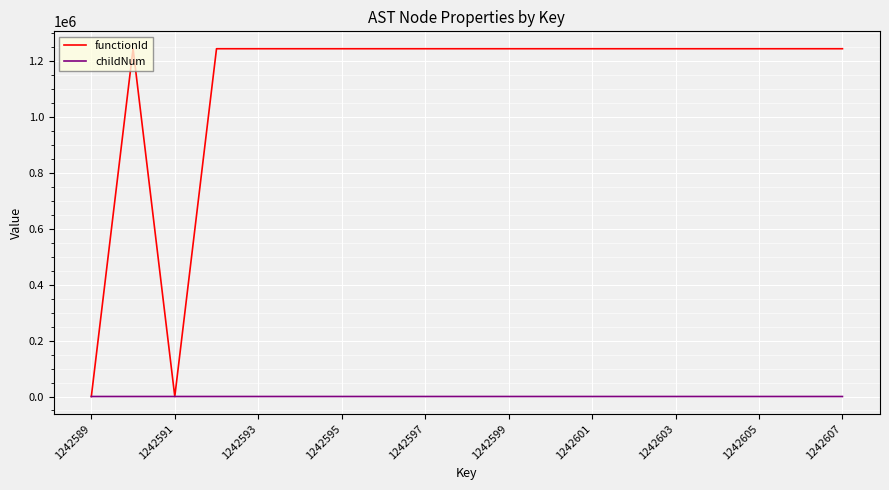

Which series has the largest range (max minus min)?

functionId